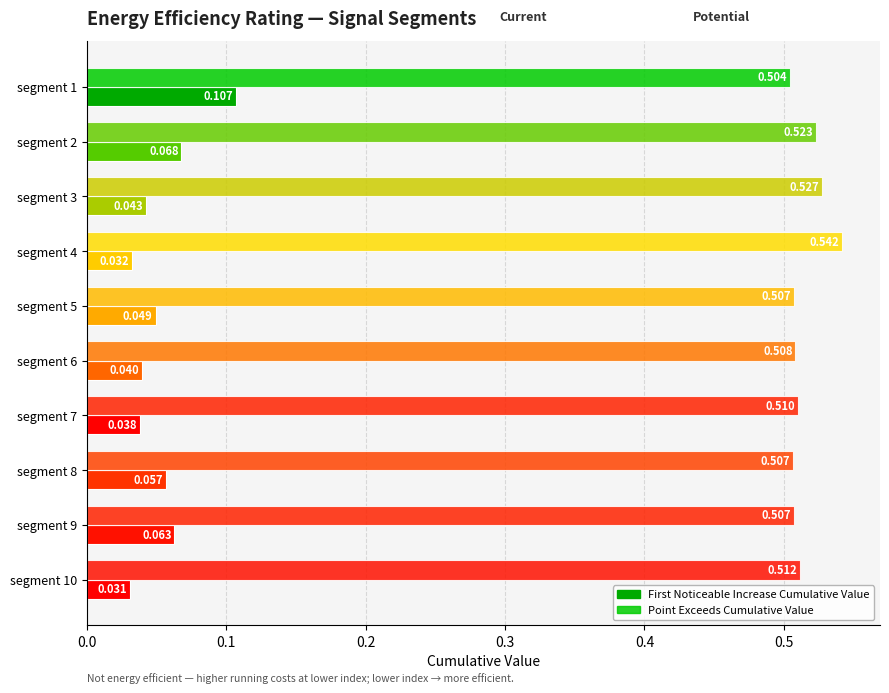

How many data points does each series have?

10